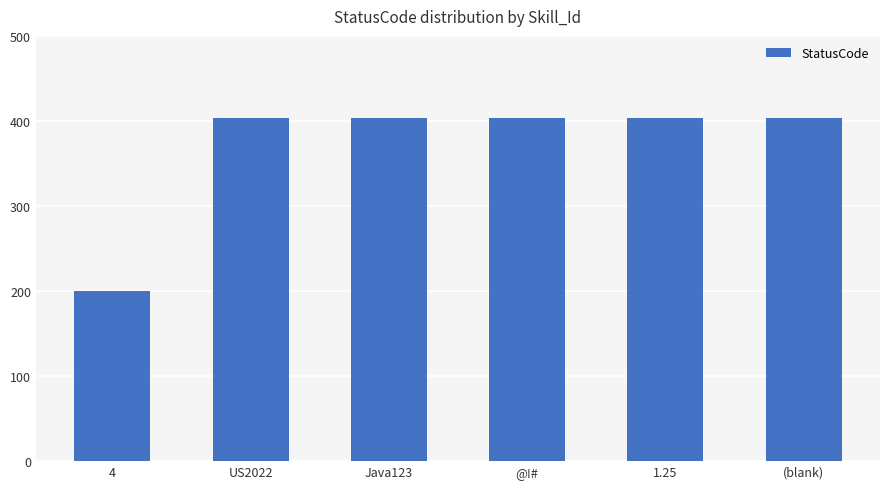

What is the approximate value at (blank), to the nearest 50?

400